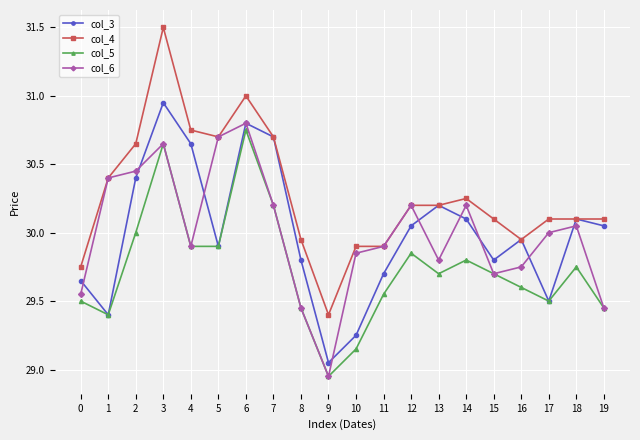

Which series changed the most between 4 and 18?

col_4